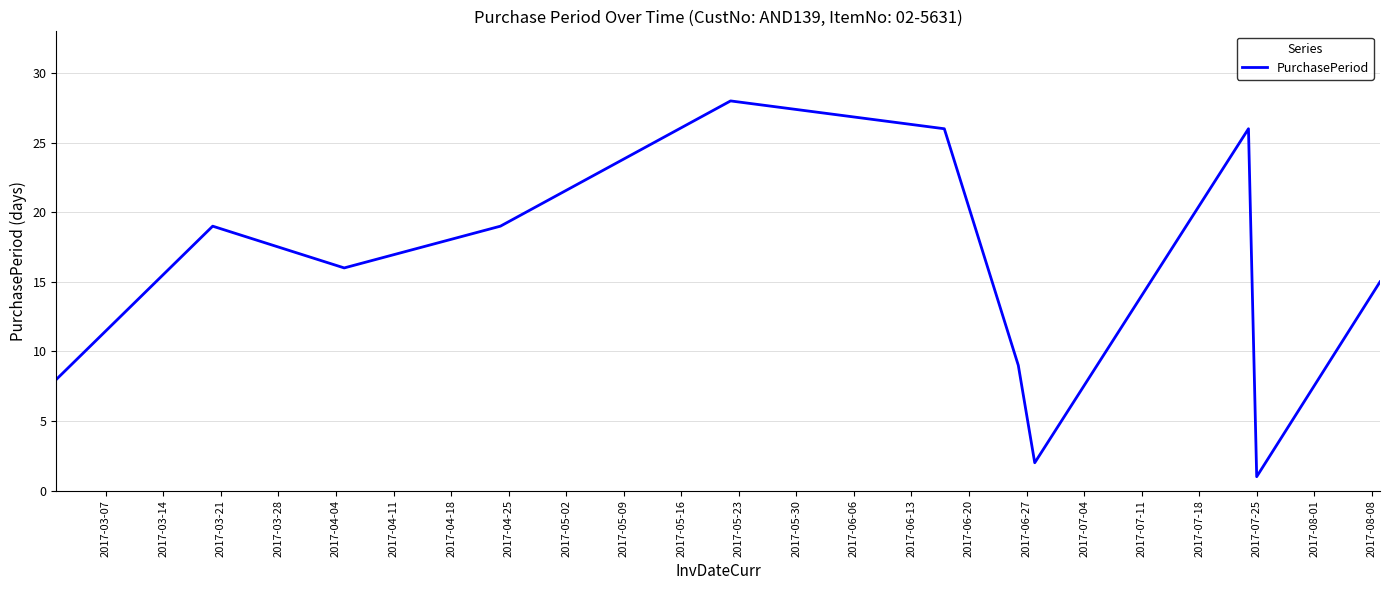

What is the greatest value displayed?

28